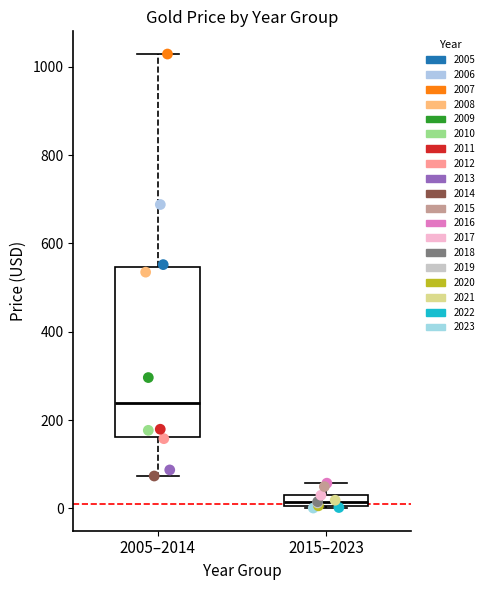

What are all the series names shown in the legend?

2005, 2006, 2007, 2008, 2009, 2010, 2011, 2012, 2013, 2014, 2015, 2016, 2017, 2018, 2019, 2020, 2021, 2022, 2023